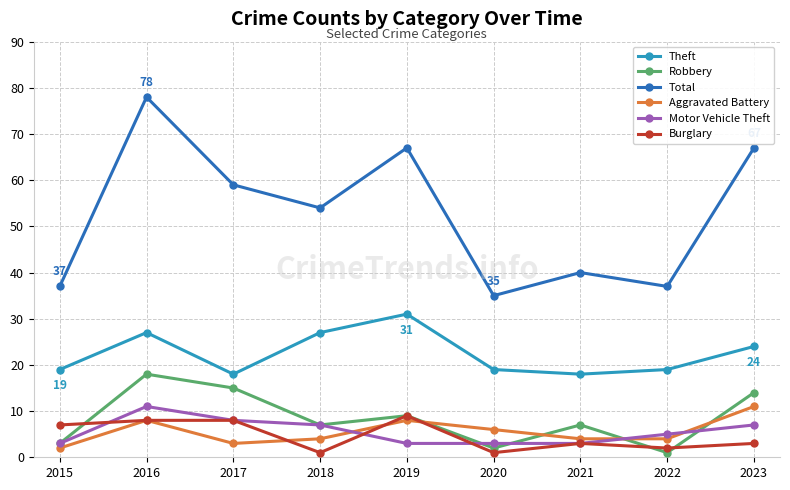

At which category is the sum across all series the highest?

2016